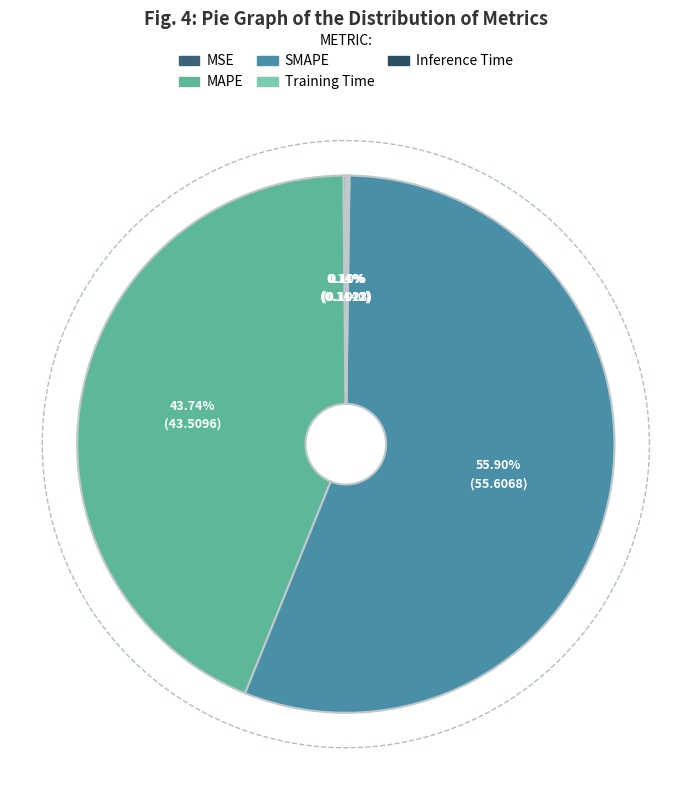

Is the sum of MSE and Inference Time greater than half?

No